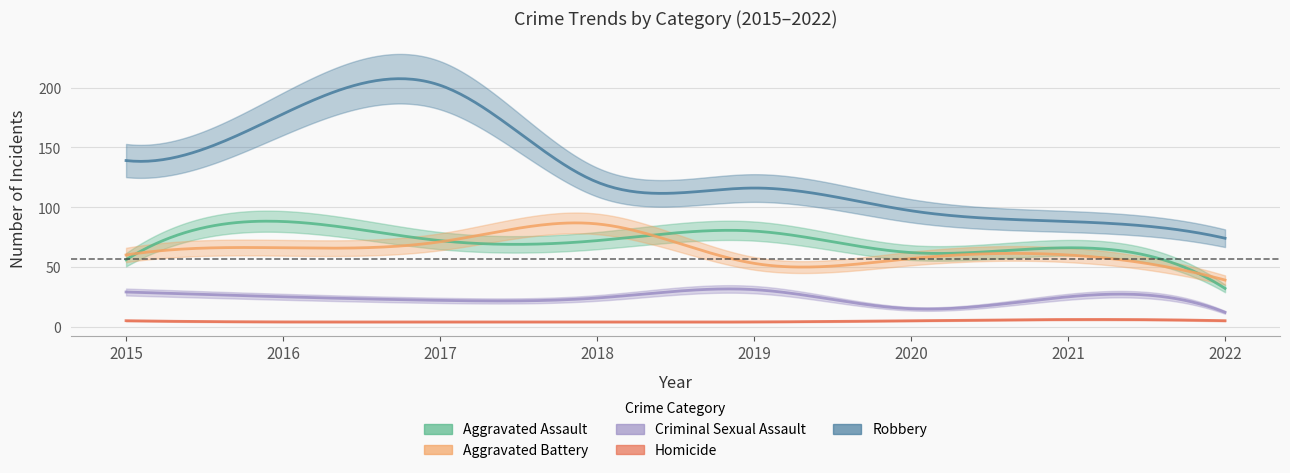

Reading left to right, extract all data points from this chart.

Aggravated Assault: 56	88	72	72	80	62	66	32
Aggravated Battery: 60	66	71	86	53	57	60	39
Criminal Sexual Assault: 29	25	22	24	31	15	25	12
Homicide: 5	4	4	4	4	5	6	5
Robbery: 139	178	202	121	116	97	88	74